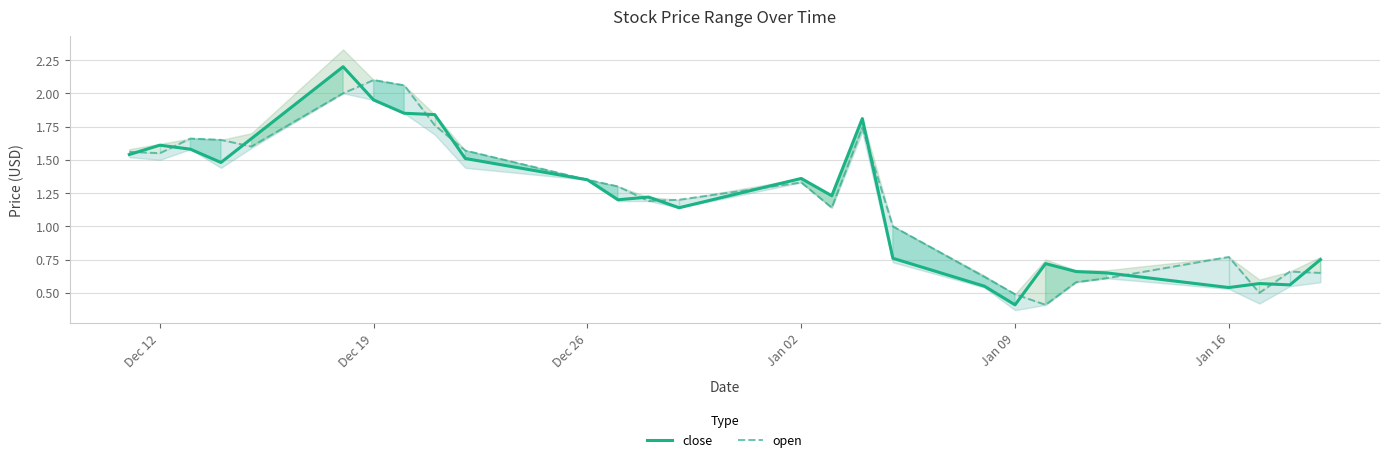

What is the highest value of the close series?

2.2